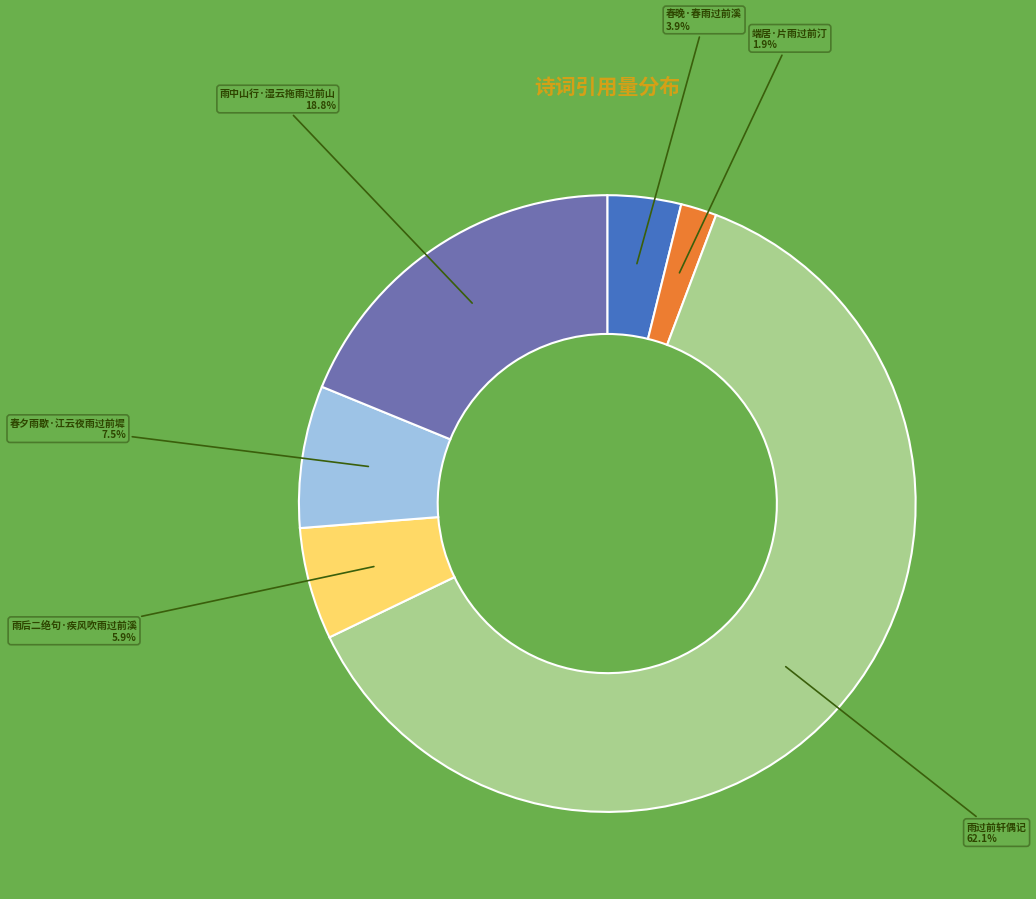

Does any single category account for the majority?

Yes